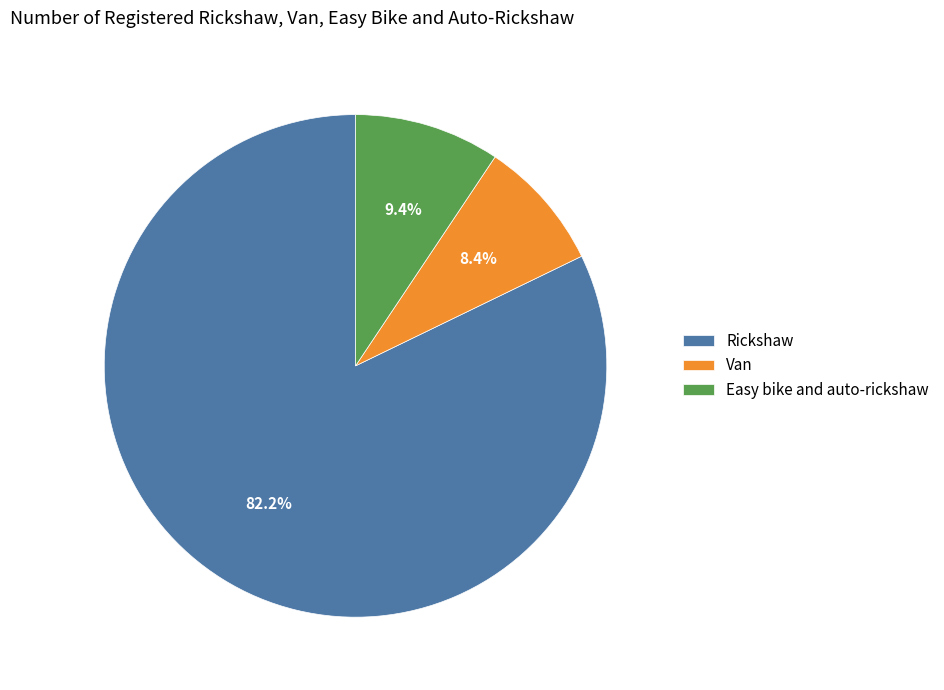

True or false: Rickshaw accounts for 76% of the total.

False